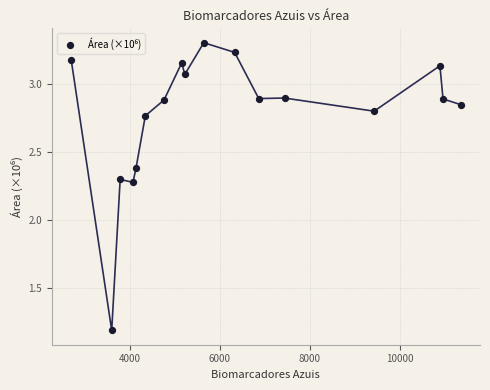

What is the range of Y values (max minus min)?

2.1